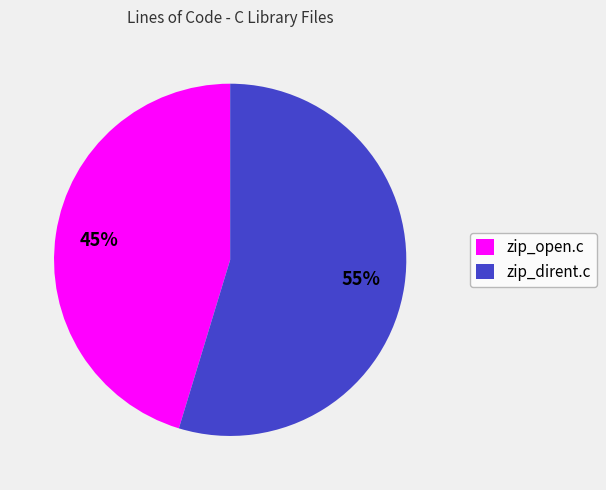

Which slice is the smallest?

zip_open.c